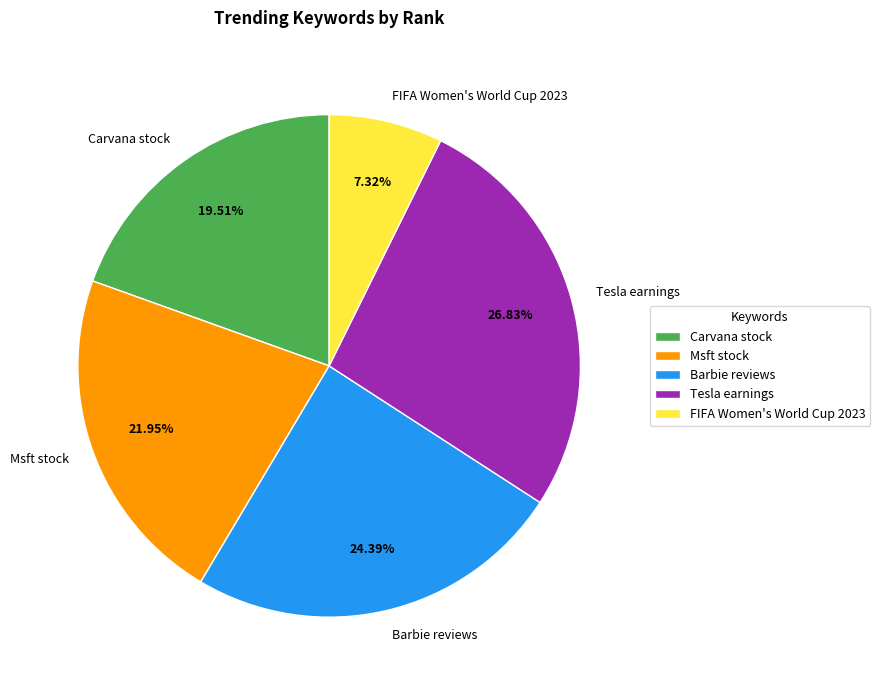

To the nearest percent, what is the combined percentage of Barbie reviews and Tesla earnings?

51%